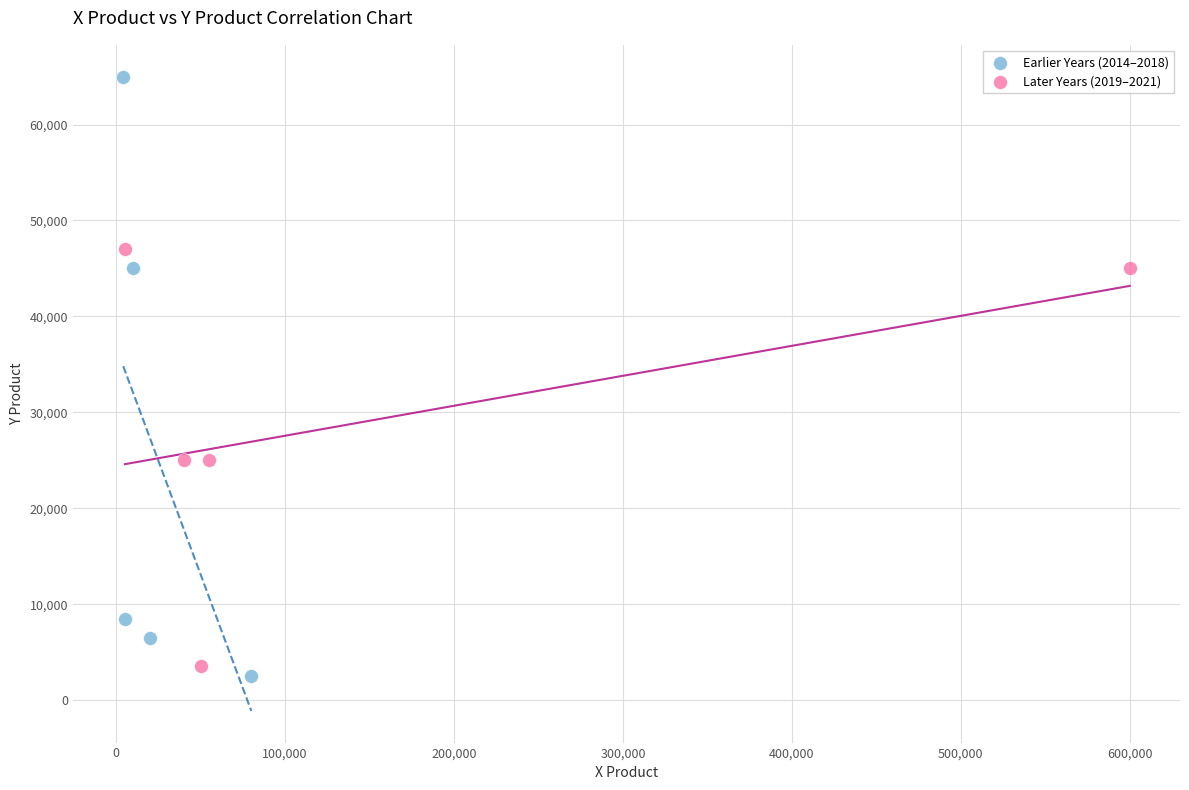

Which series has the largest Y range (max minus min)?

Earlier Years (2014–2018)